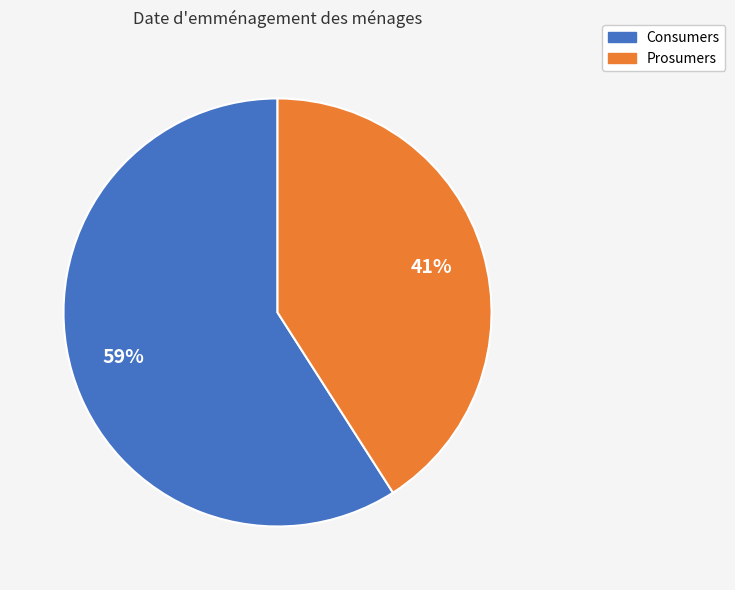

To the nearest percent, what percentage of the pie is Prosumers?

41%